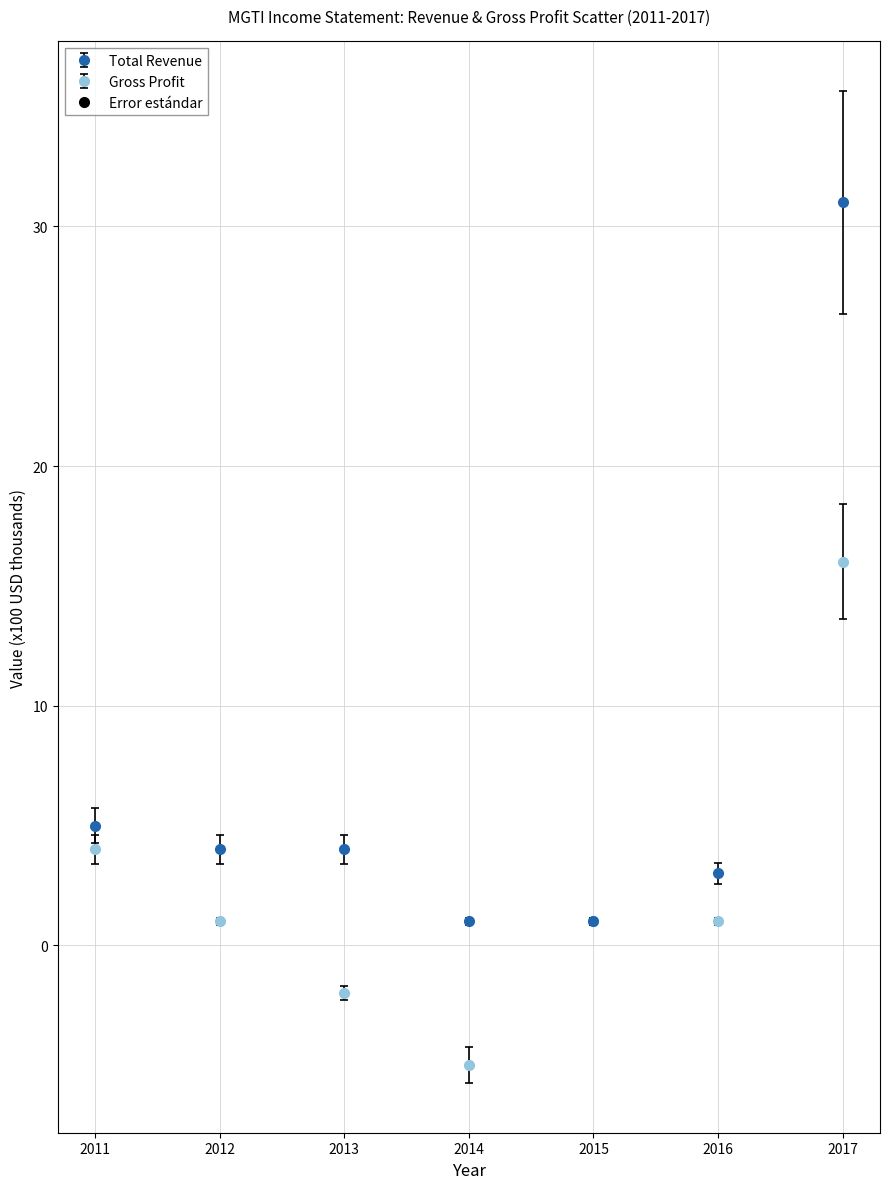

Which series has the largest range (max minus min)?

Total Revenue